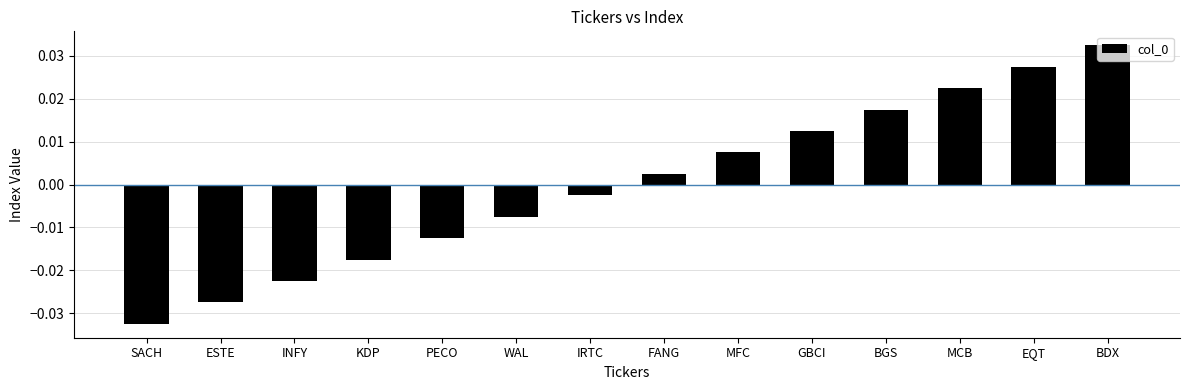

What is the label of the 8th bar from the left?

FANG